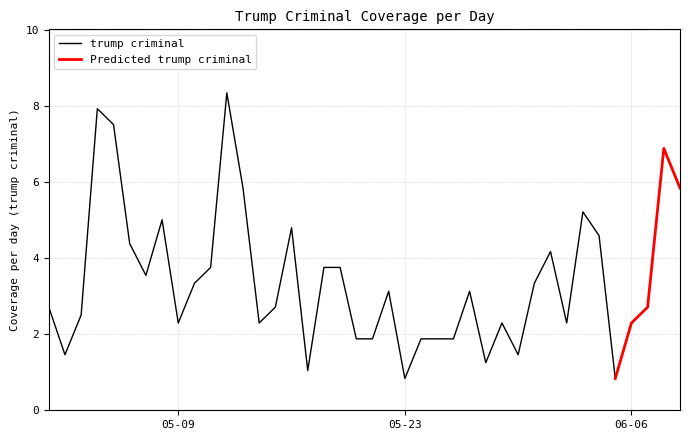

What is the maximum value for trump criminal?

8.3